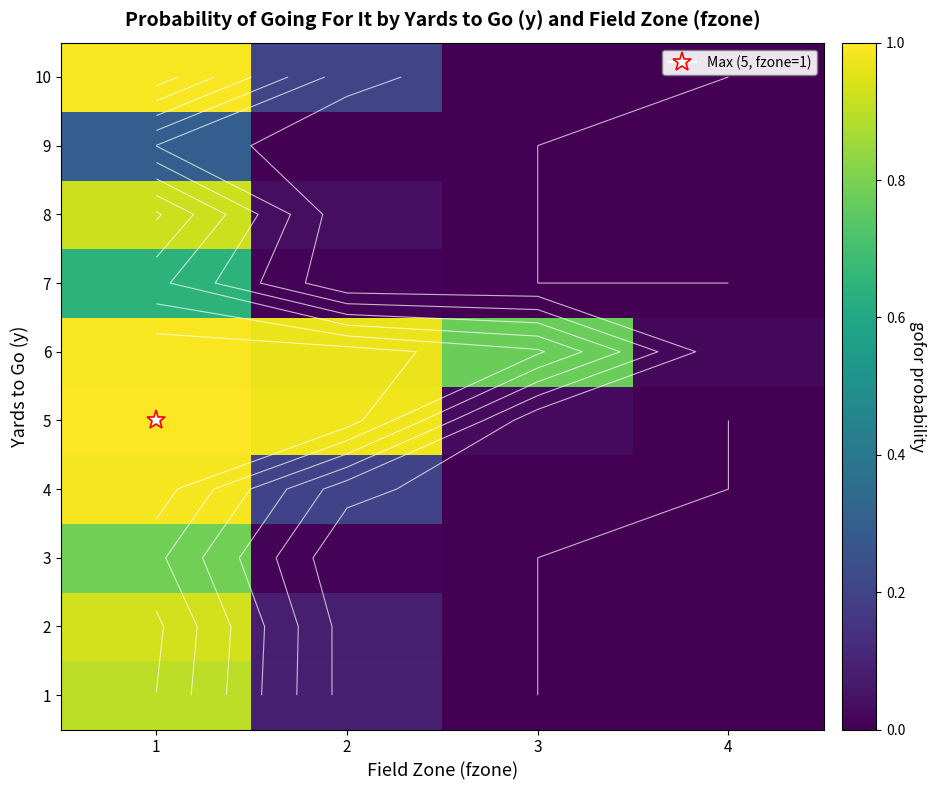

How many data points does each series have?

4